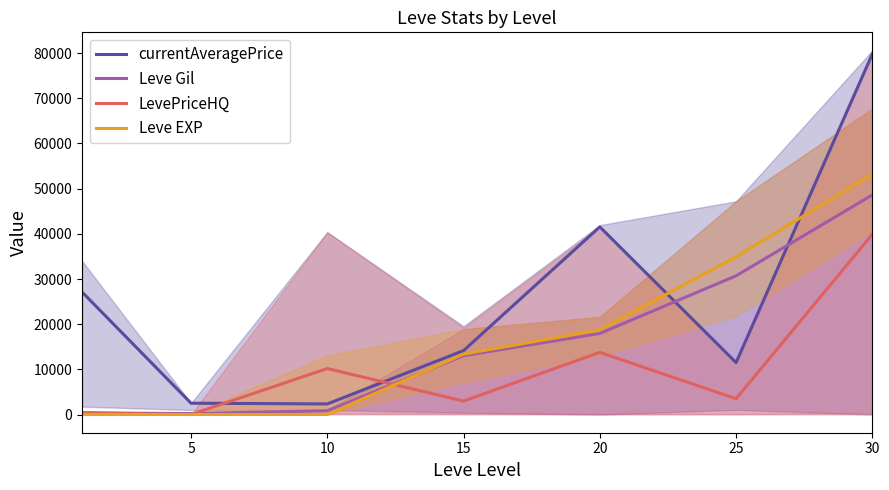

What is the difference between the highest and lowest values at 10?

10169